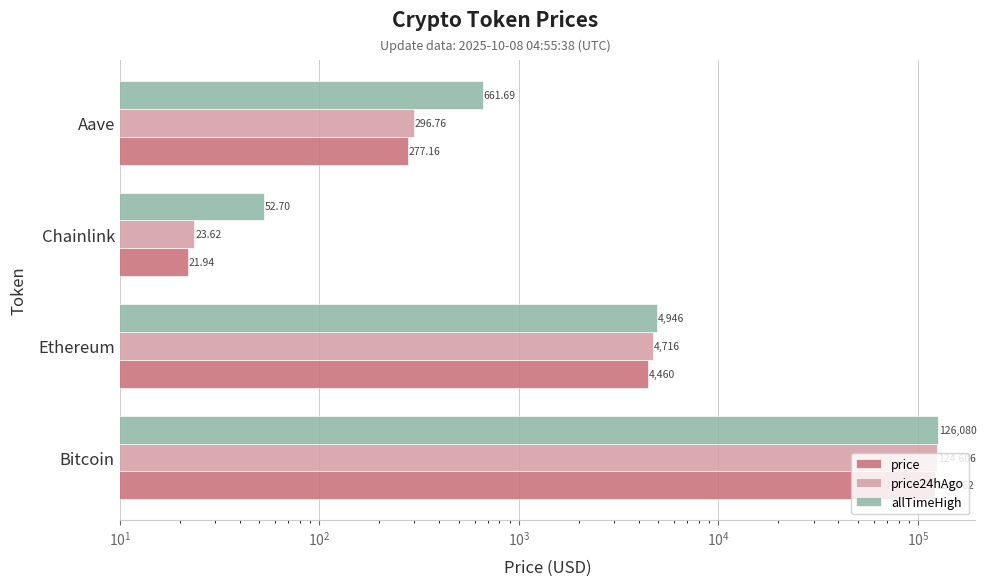

Reading left to right, transcribe all the data shown in this chart.

price: 121762.0	4459.8	21.9	277.2
price24hAgo: 124606.0	4716.0	23.6	296.8
allTimeHigh: 126080.0	4946.1	52.7	661.7